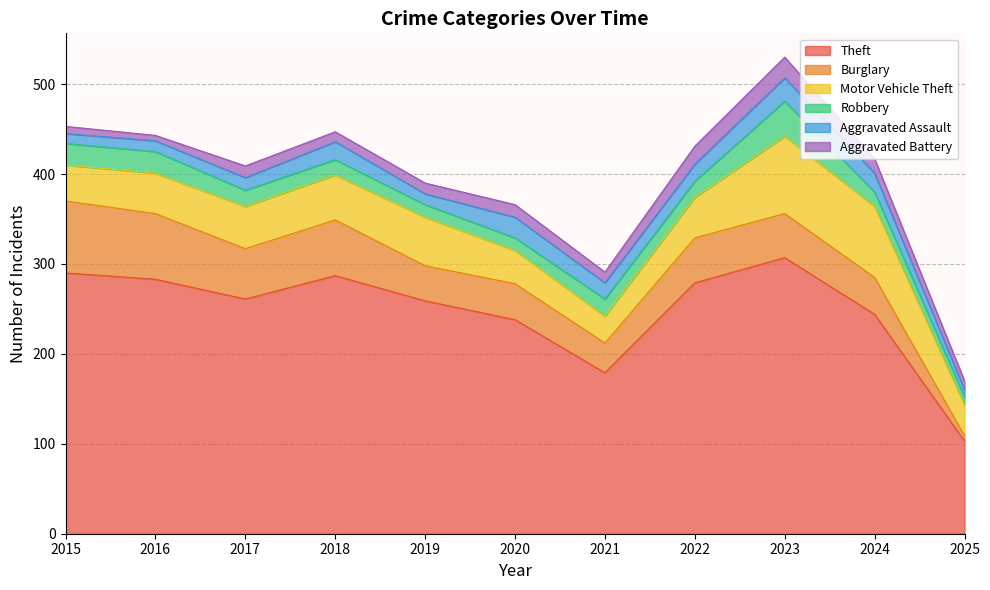

The value of Burglary at 2022 is 50. True or false?

True